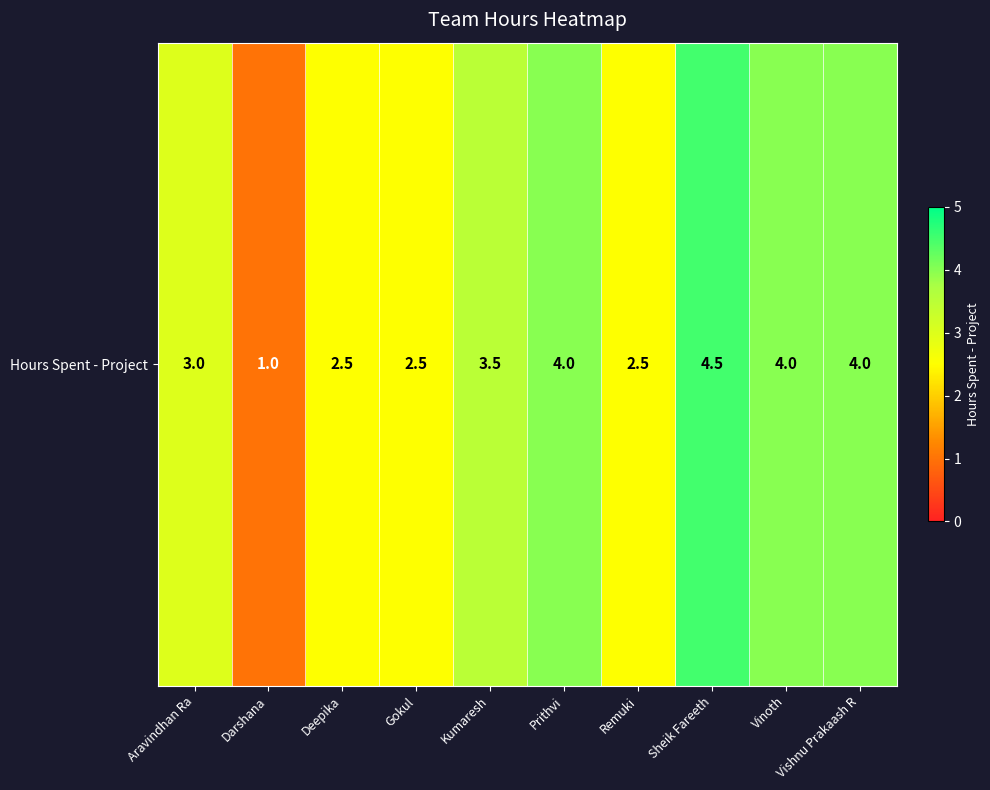

Which has a higher value, Vinoth or Remuki?

Vinoth